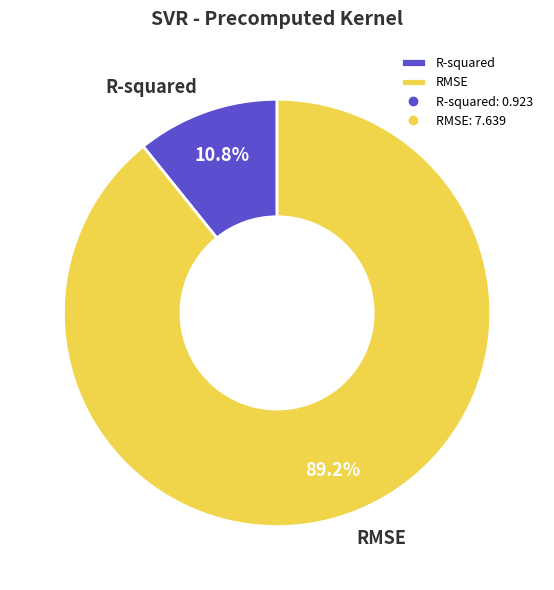

Which category accounts for the majority?

RMSE